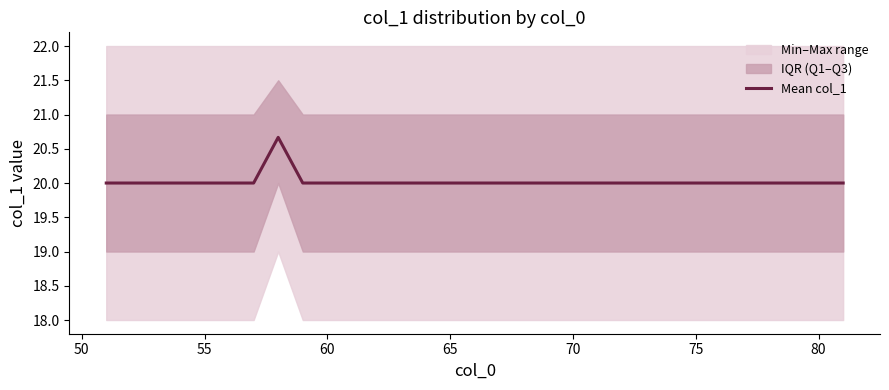

Count the number of values greater than 20.

1